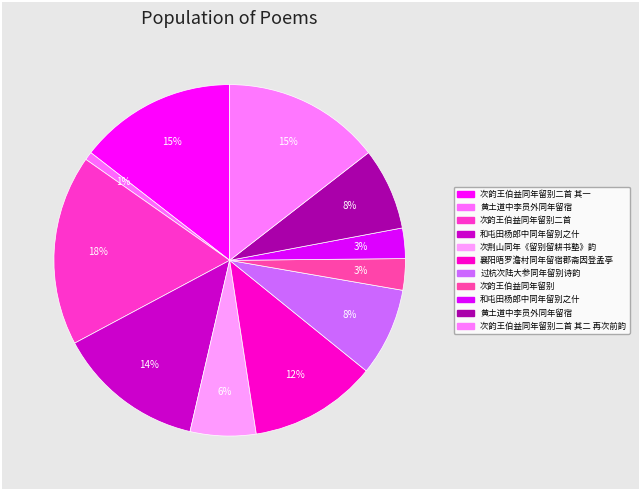

How many segments does this pie chart have?

11